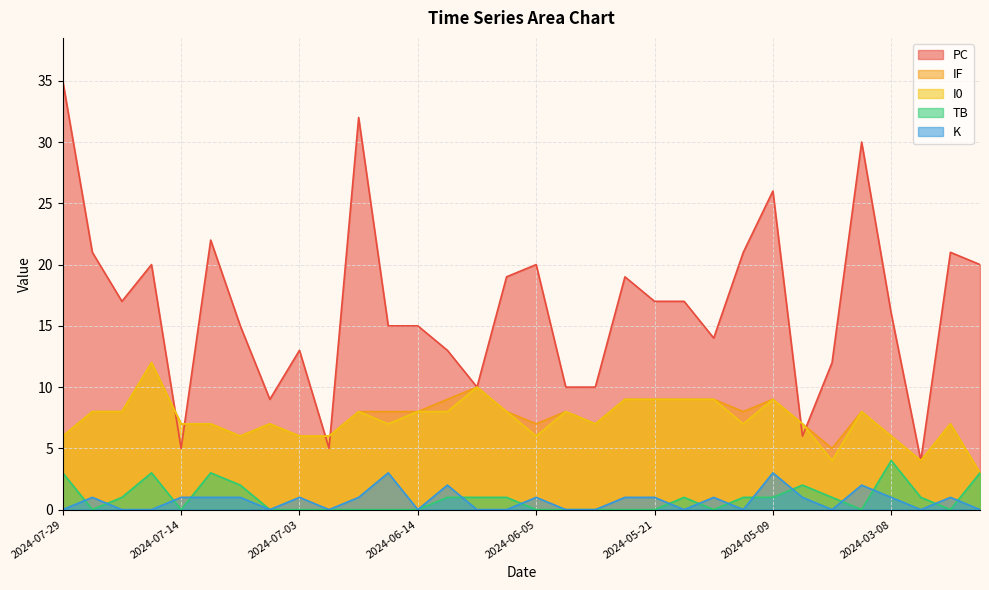

What is the sum of all TB values?

29